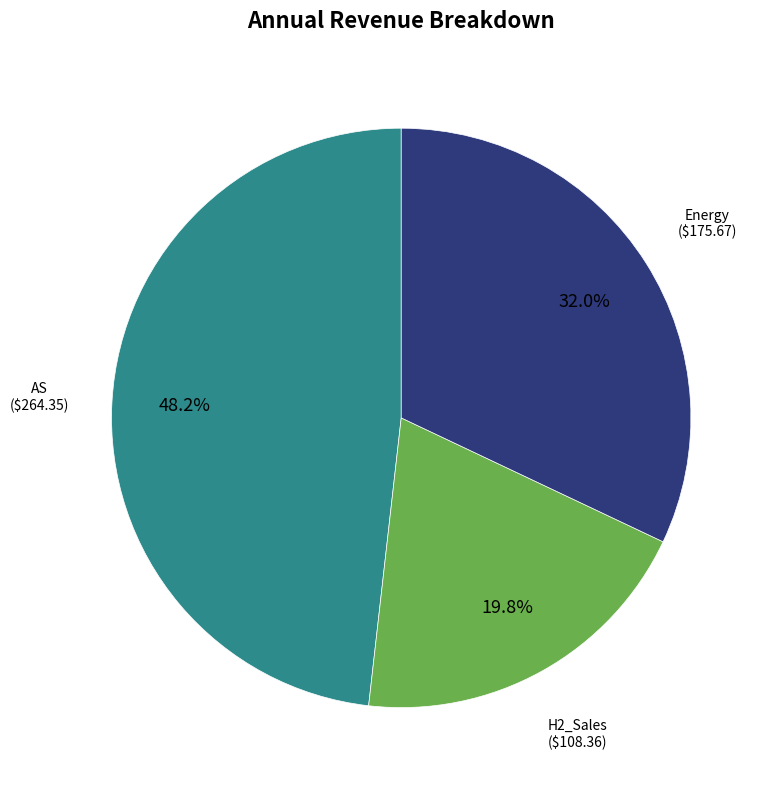

Is Energy the majority of the pie?

No